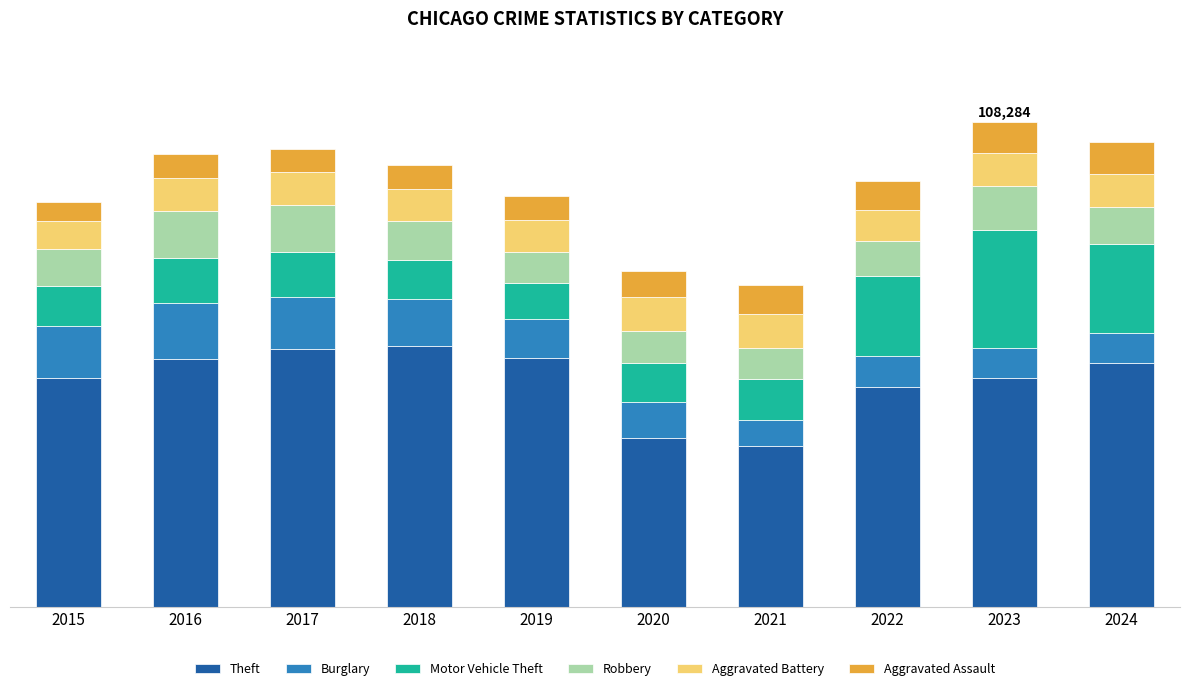

Is it true that Motor Vehicle Theft equals 2444 at 2019?

False